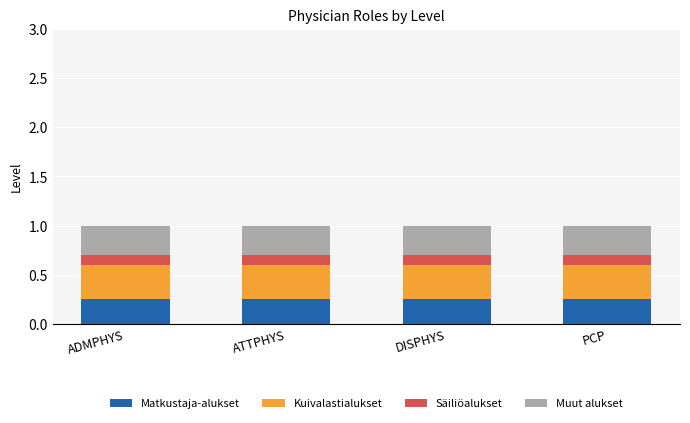

What is the sum of the Matkustaja-alukset values at ATTPHYS and PCP?

0.5